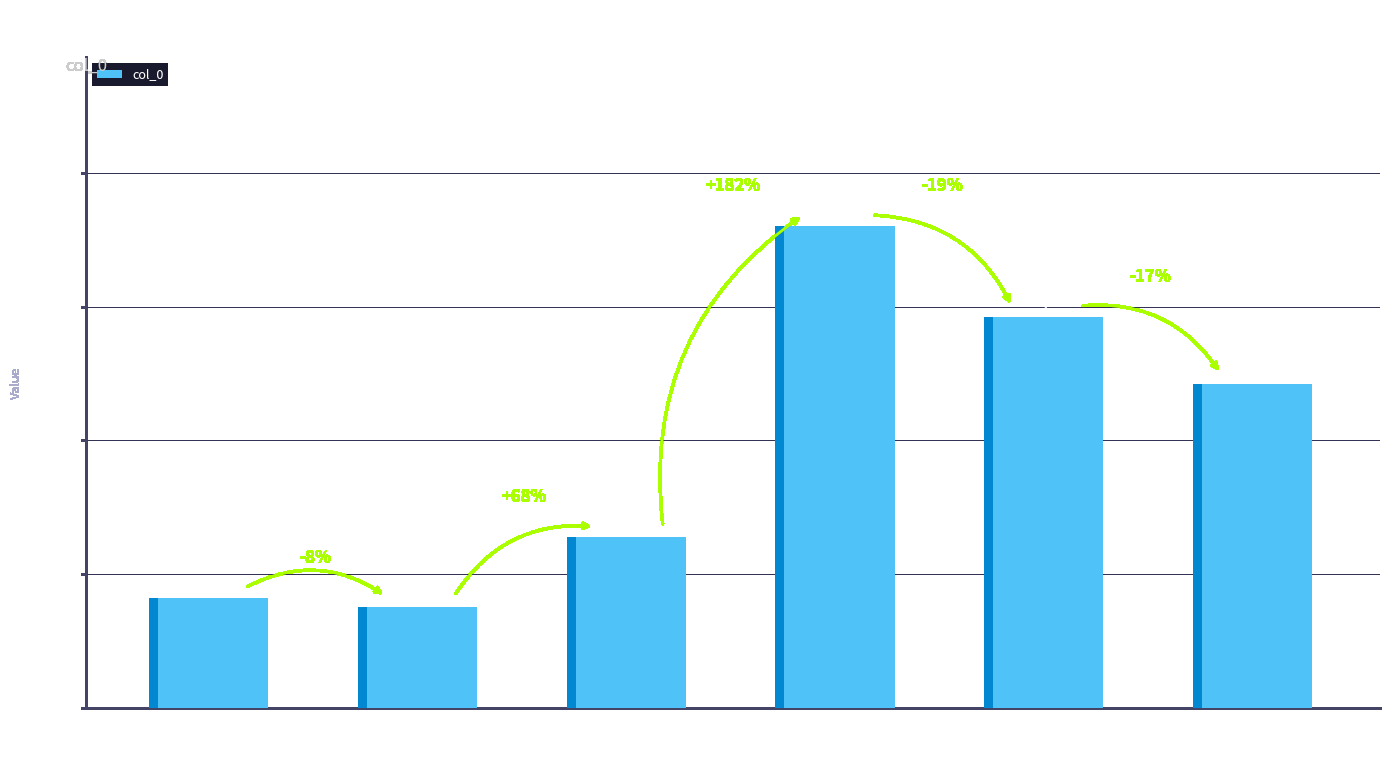

What is the sum of the values at 春日即事·闲将诗草临轩读 and 菩萨蛮·等闲将度三春景?

369856